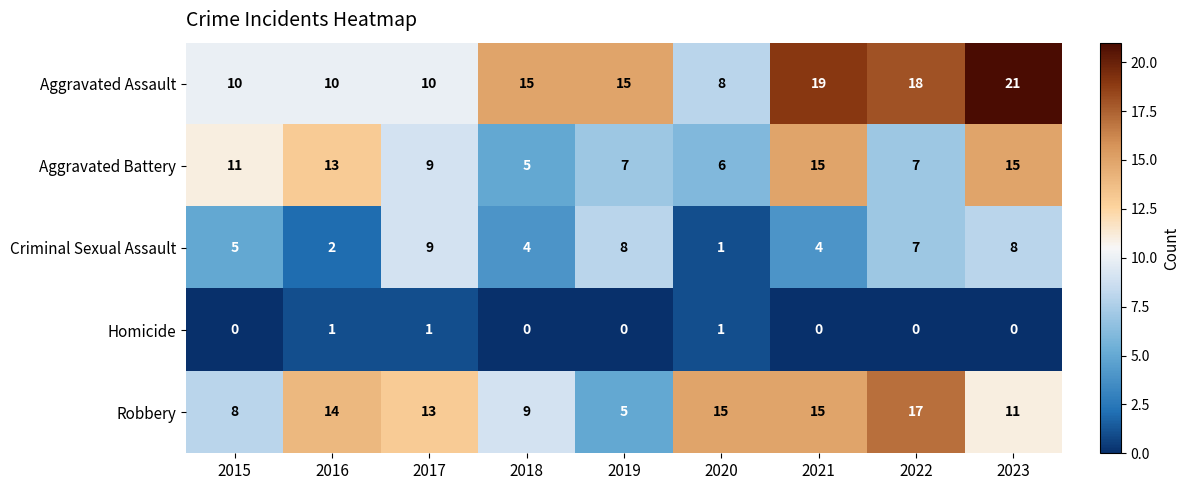

Which series has the widest spread of values?

Aggravated Assault